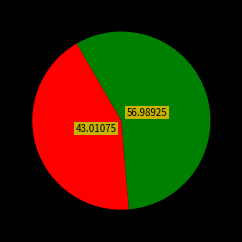

Is there any slice that represents more than half of the pie?

Yes